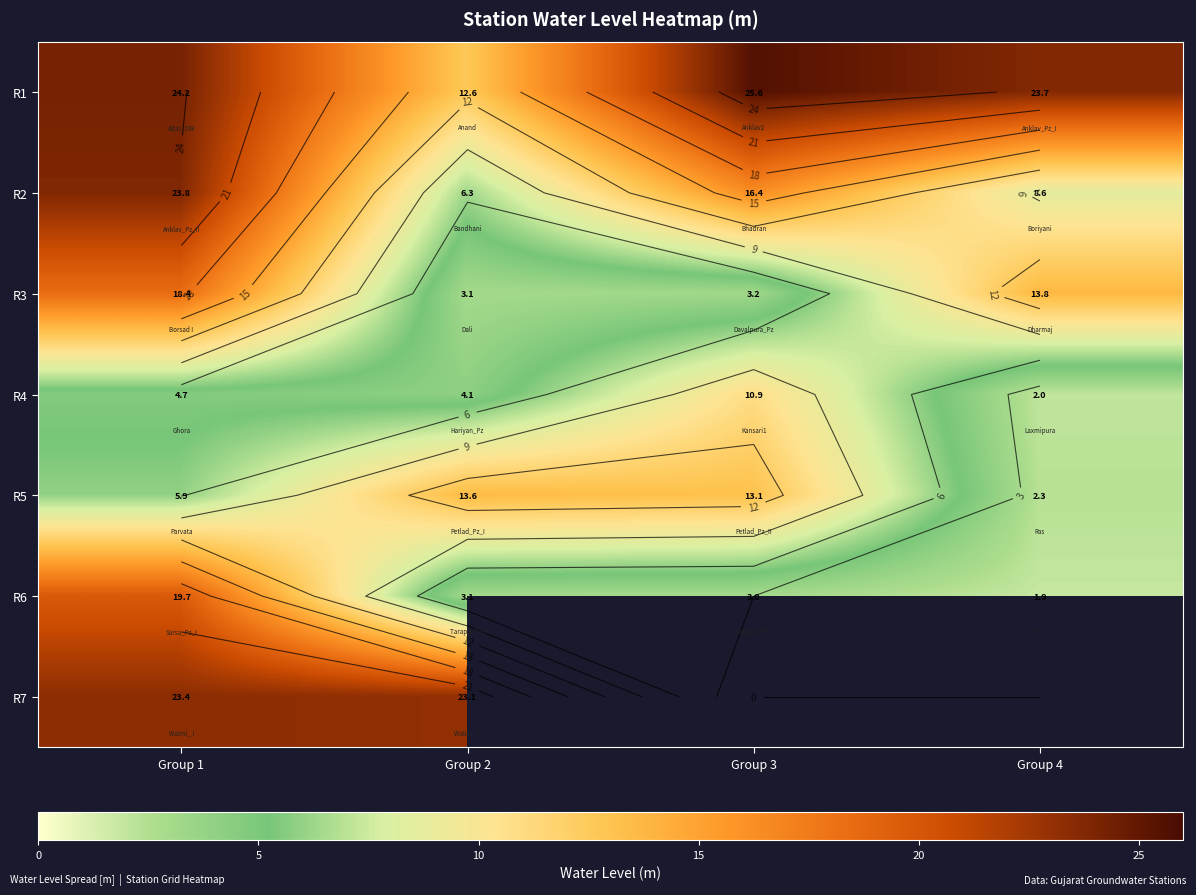

How many values in the R6 series are below 3?

1